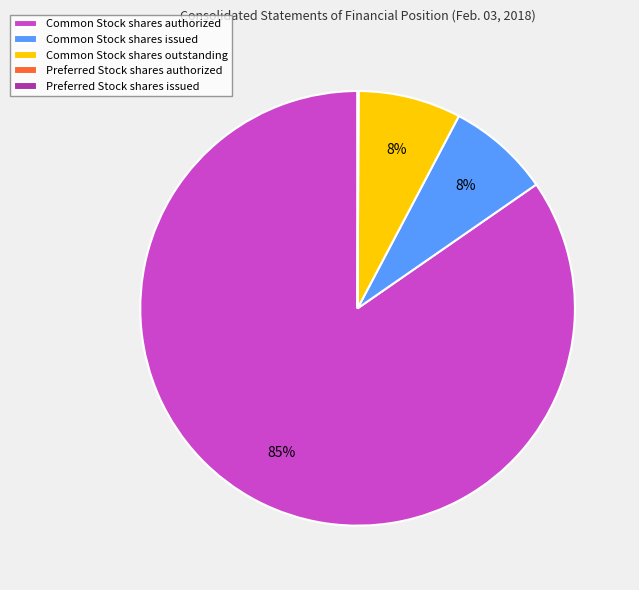

Approximately how many times larger is the value at Common Stock shares outstanding compared to Common Stock shares issued?

1.0